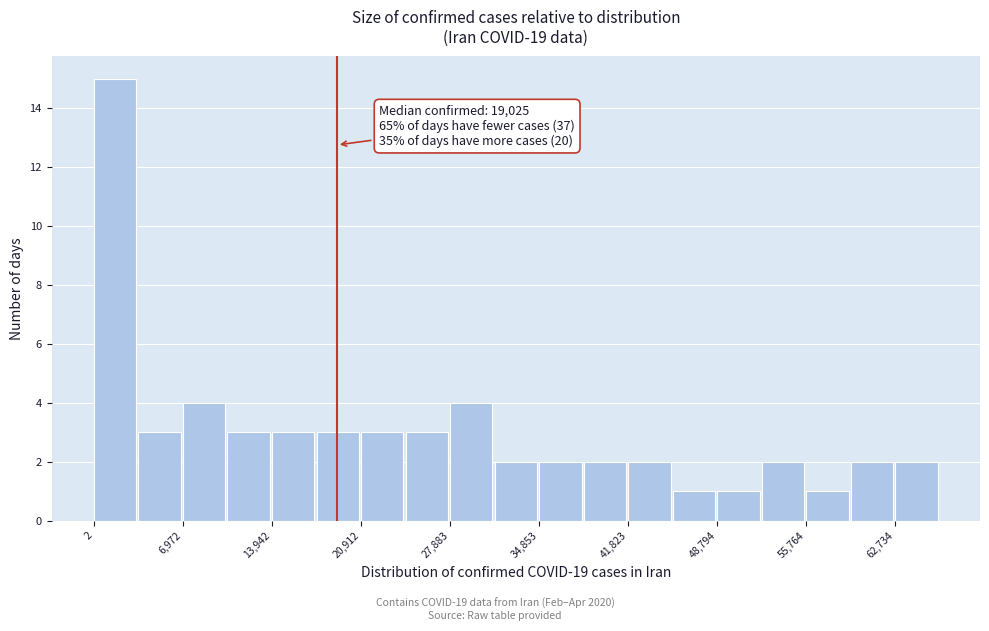

Read against the x-axis, roughly where is the centre of the tallest bar?

2000